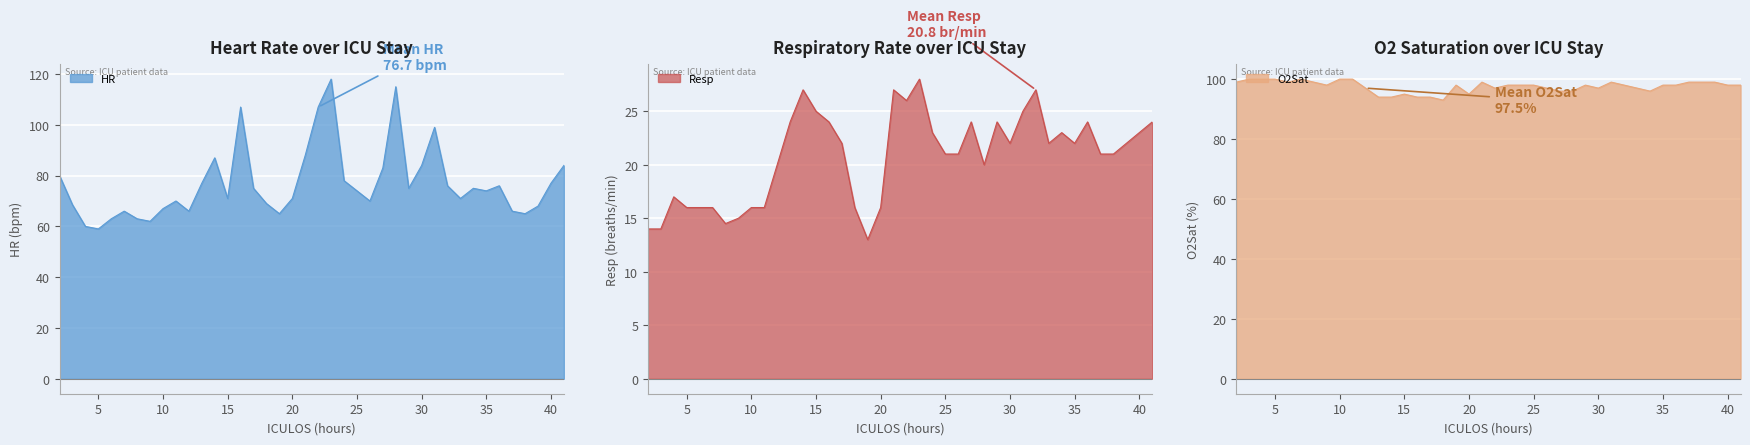

True or false: HR and Resp intersect in this chart.

False